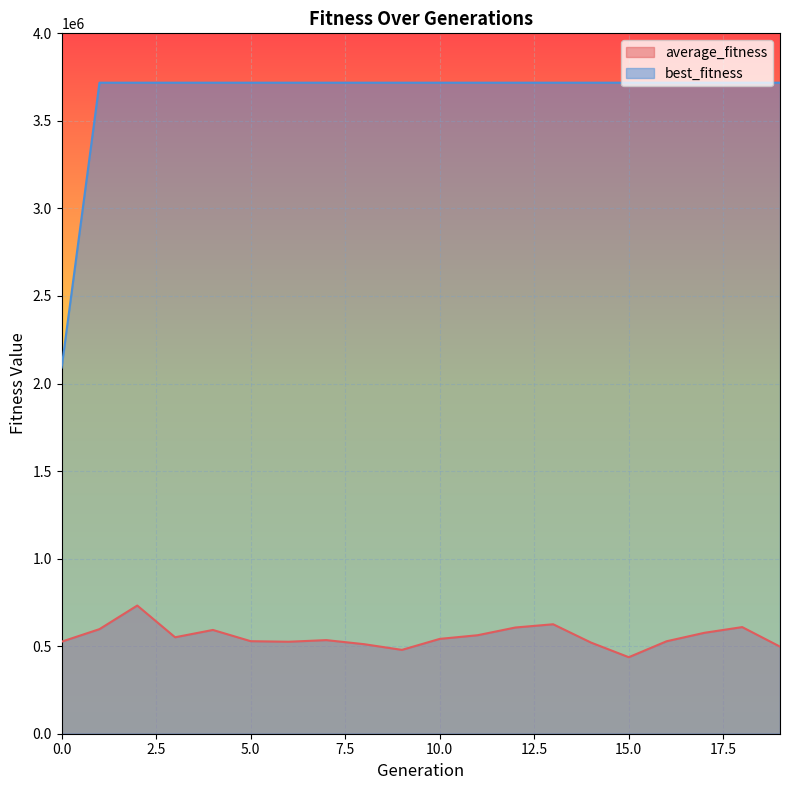

The value of best_fitness at 18 is 3718064.0. True or false?

True